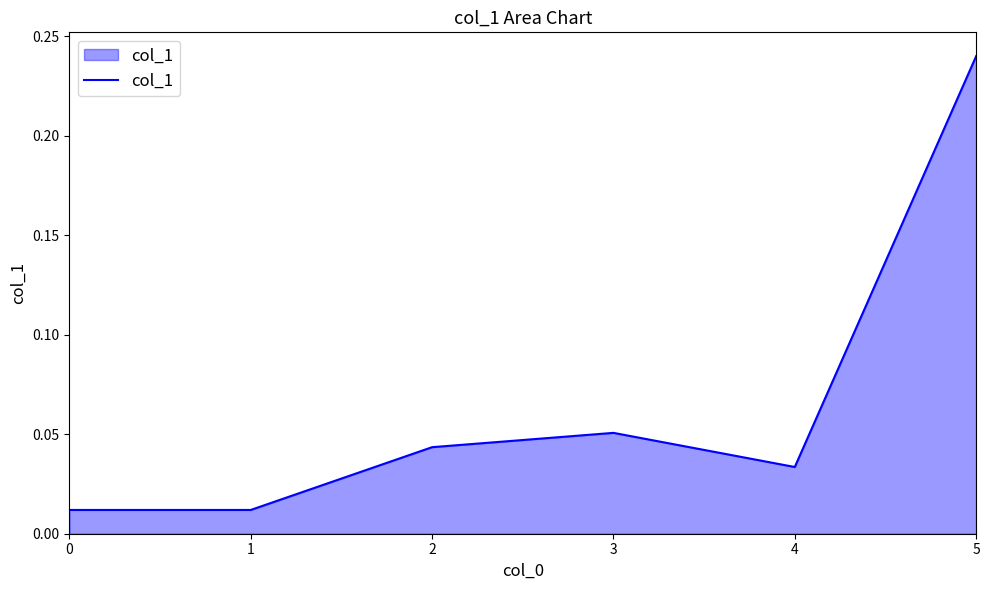

Does the chart display data point markers on the line(s)?

No